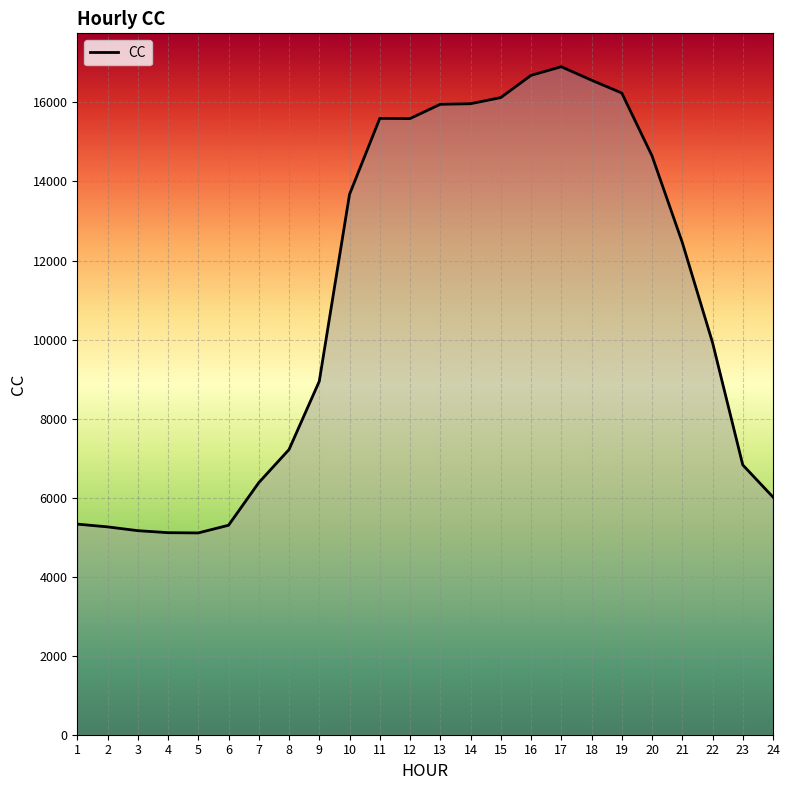

What is the difference between the maximum and minimum values?

11796.9